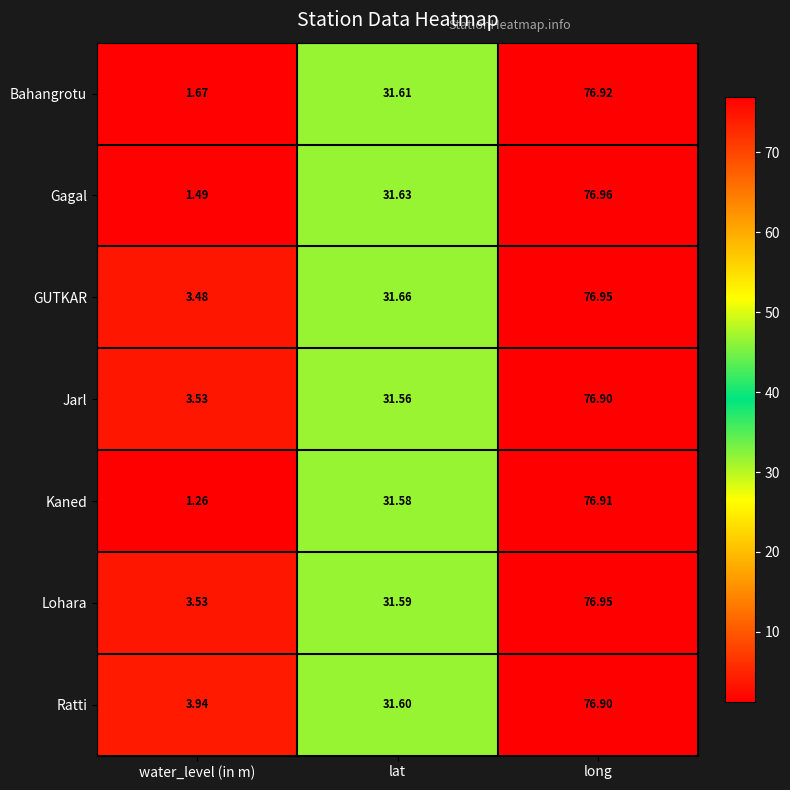

Which series changed the most between lat and long?

Lohara